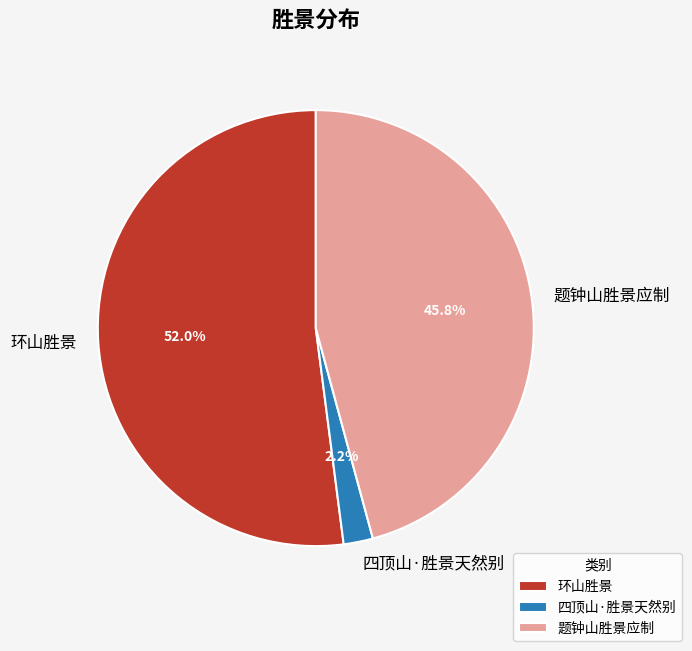

What is the ratio of the value at 环山胜景 to the value at 题钟山胜景应制?

1.1